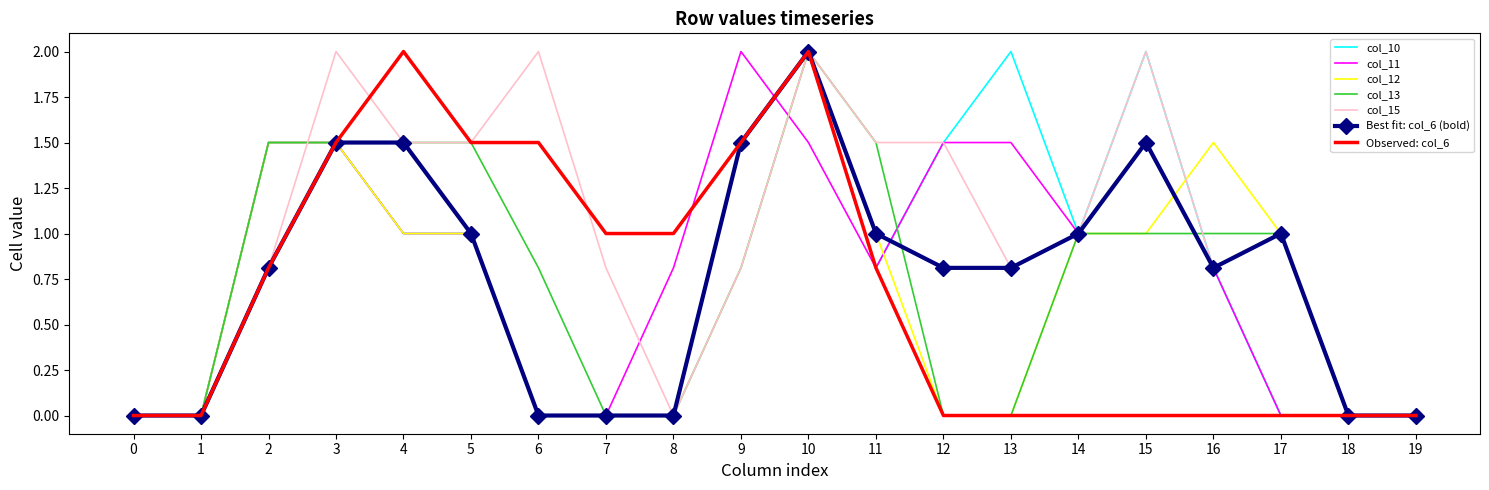

What is the total value across all series at 4?

9.5